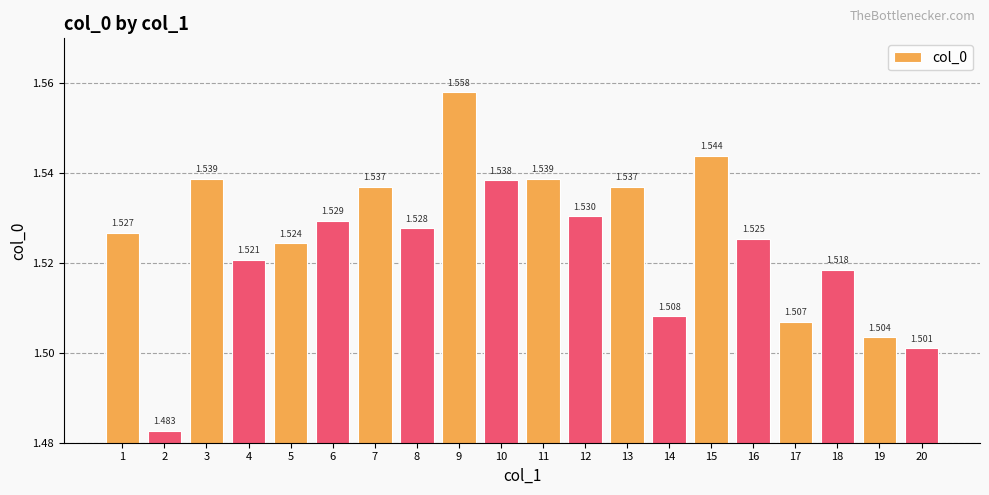

At which category does the chart reach its minimum across all series?

2